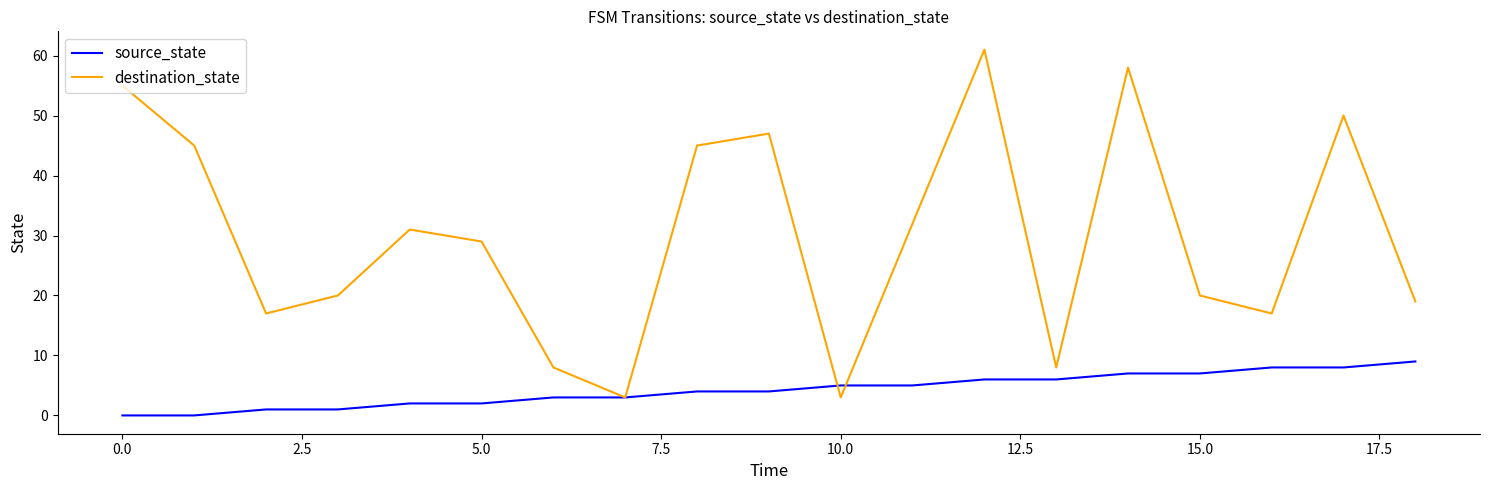

List the series in order of their overall mean, highest first.

destination_state, source_state